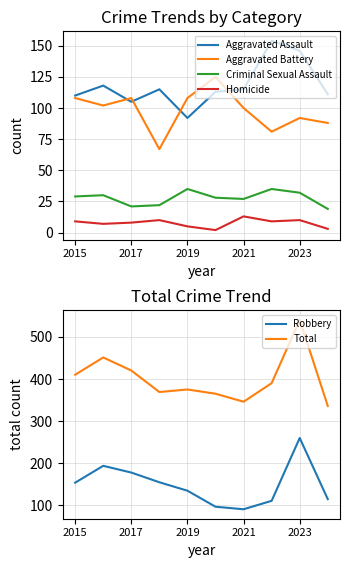

How many data points in Criminal Sexual Assault are above 29?

4